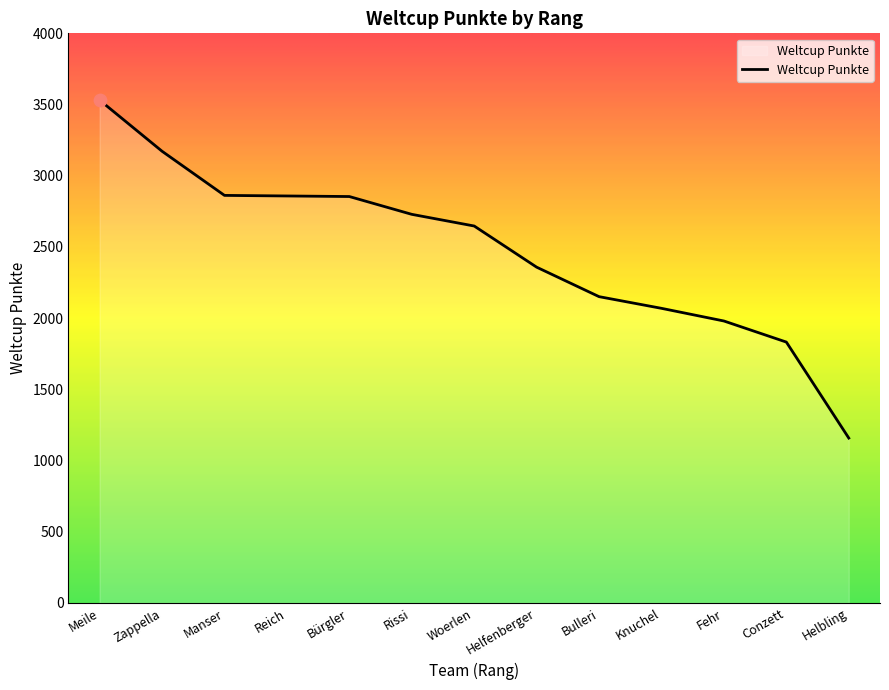

What is the ratio of the value at Fehr to the value at Bulleri?

0.9